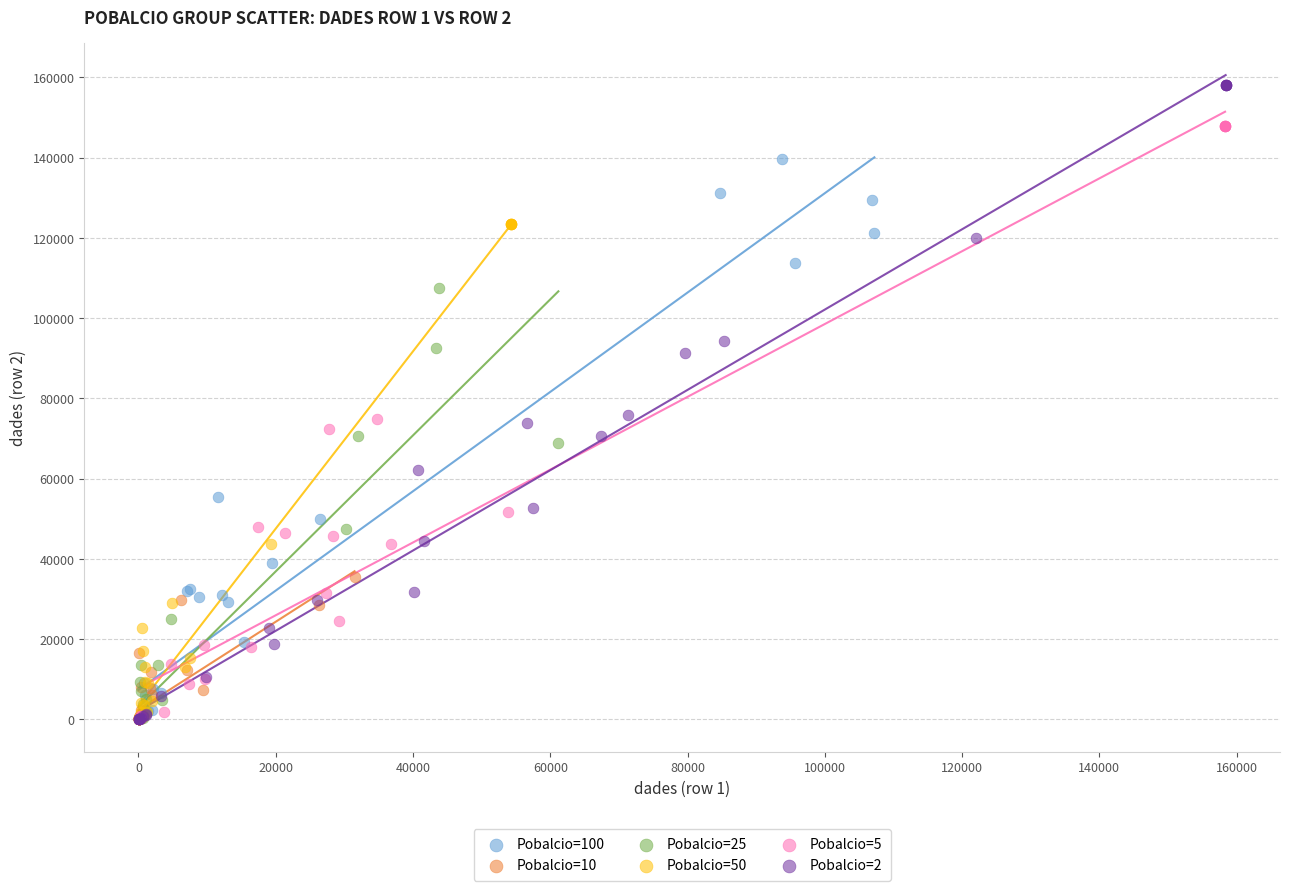

Which series has the largest Y range (max minus min)?

Pobalcio=2